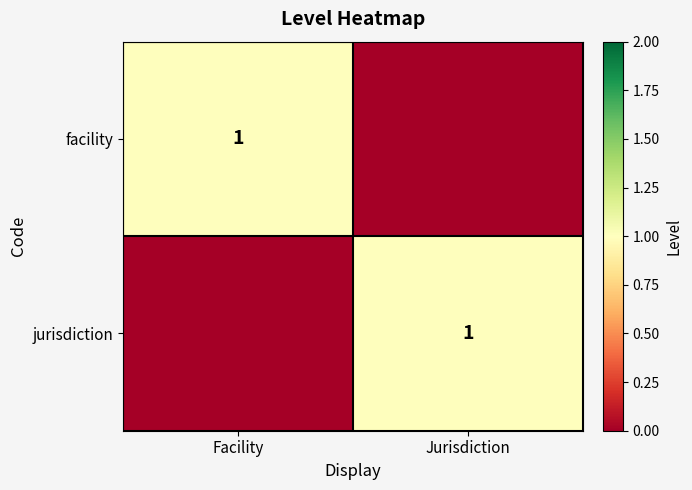

The facility series shows 0 at Facility. True or false?

False